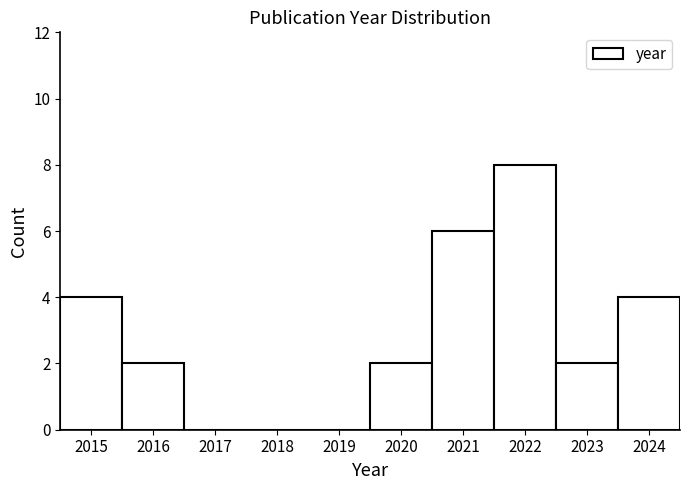

Reading left to right, transcribe this chart: for each bar, give the range it covers on the x-axis and its height. The values are not printed on the chart, so give them approximately, as read against the axis.

2014.5 to 2015.5: 4
2015.5 to 2016.5: 2
2016.5 to 2017.5: 0
2017.5 to 2018.5: 0
2018.5 to 2019.5: 0
2019.5 to 2020.5: 2
2020.5 to 2021.5: 6
2021.5 to 2022.5: 8
2022.5 to 2023.5: 2
2023.5 to 2024.5: 4